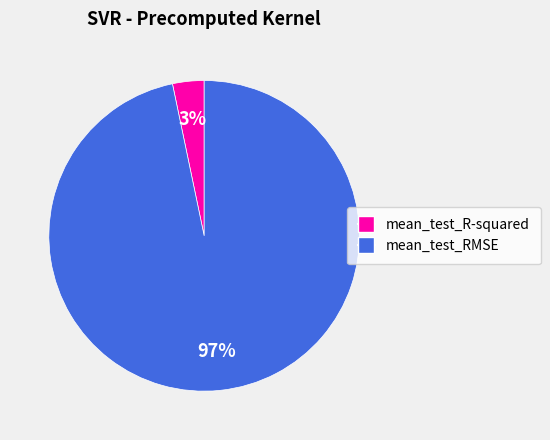

Rank the categories by value from lowest to highest.

mean_test_R-squared, mean_test_RMSE